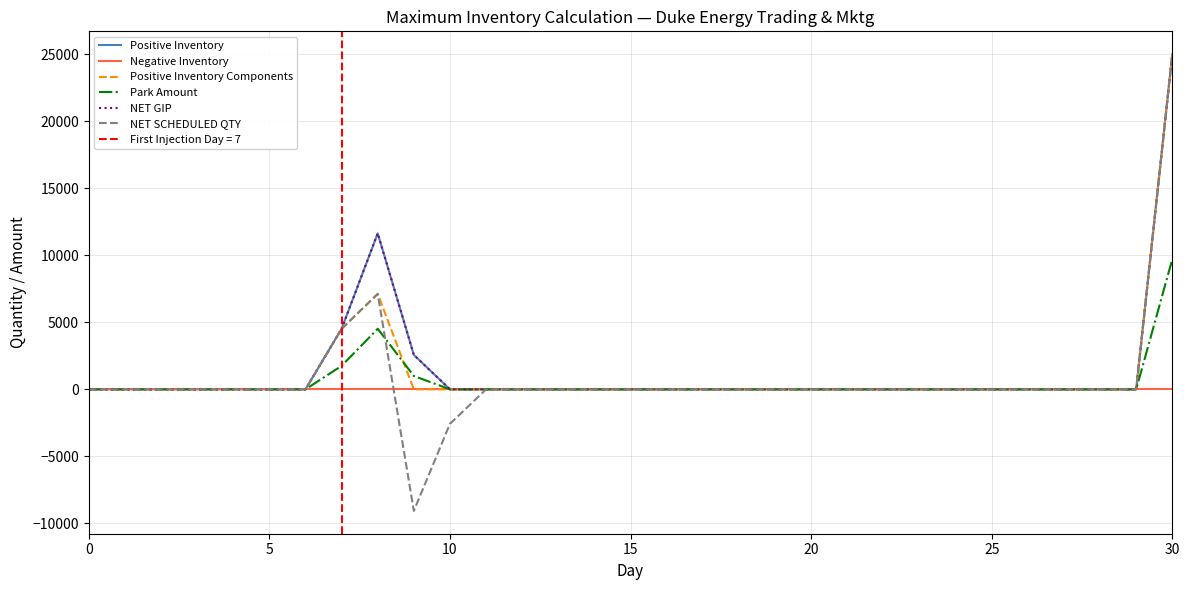

Is the value of NET SCHEDULED QTY at 25 greater than the value of NET GIP at 27?

No